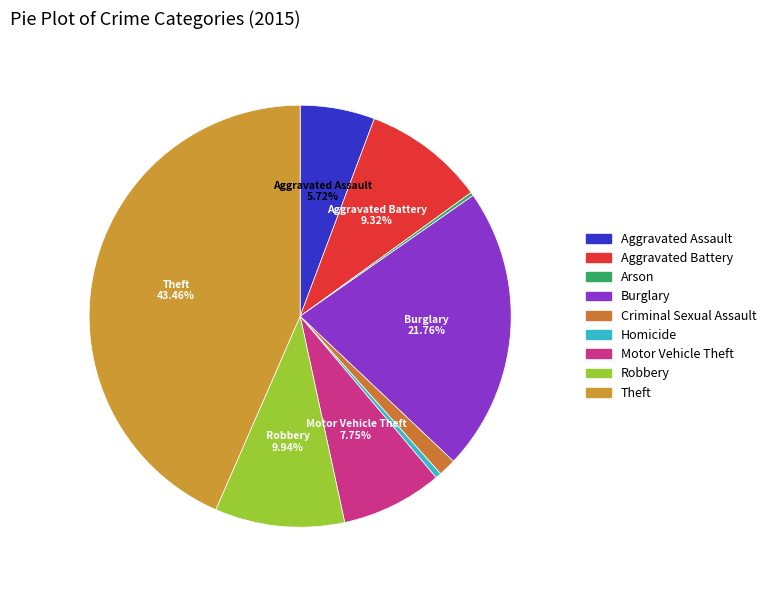

Is it true that Theft is 43% of the pie?

True